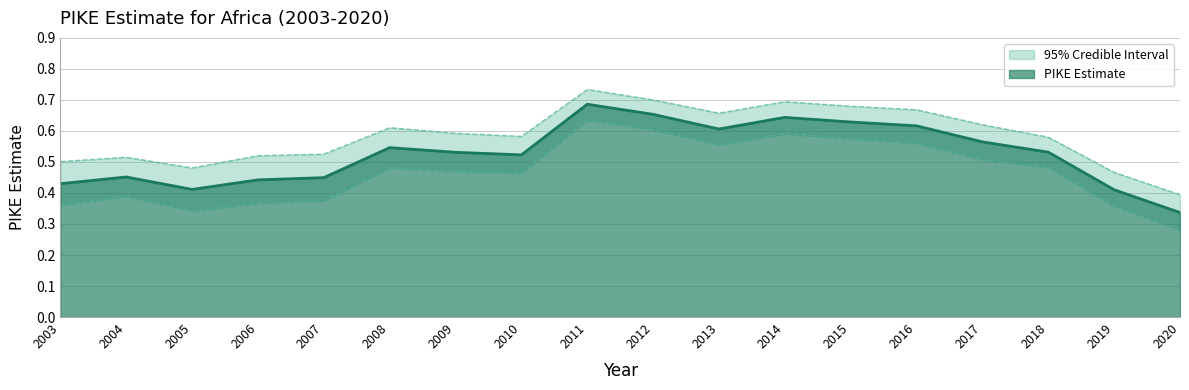

Where is the first local minimum for CI_high?

2005